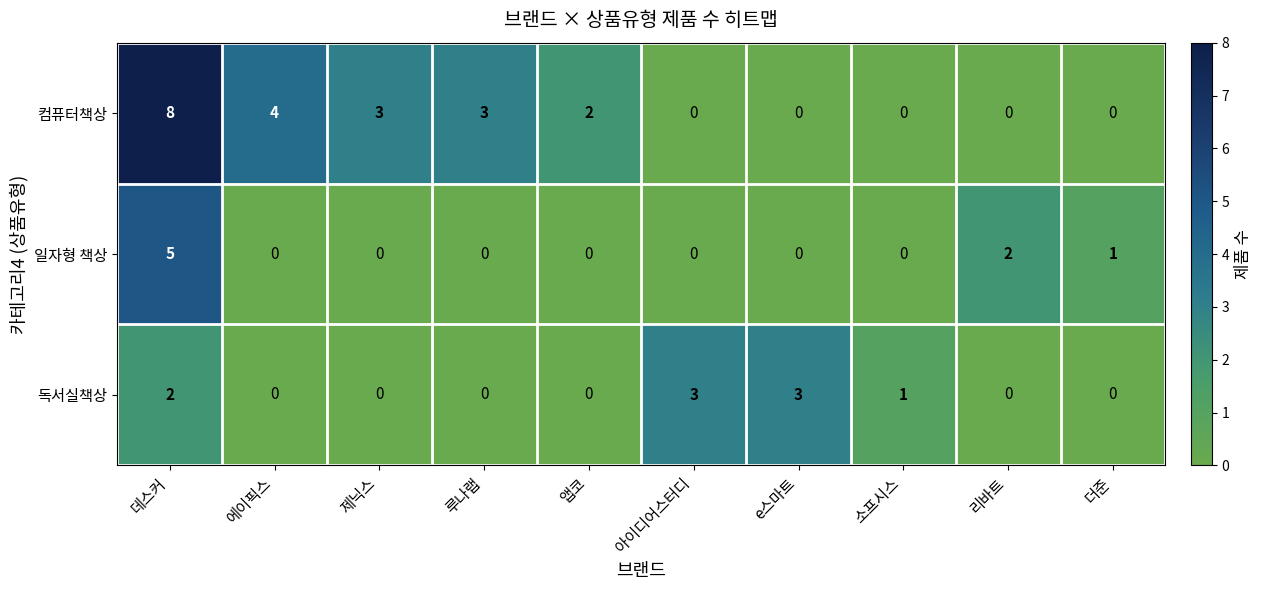

At which category is the sum across all series the highest?

데스커